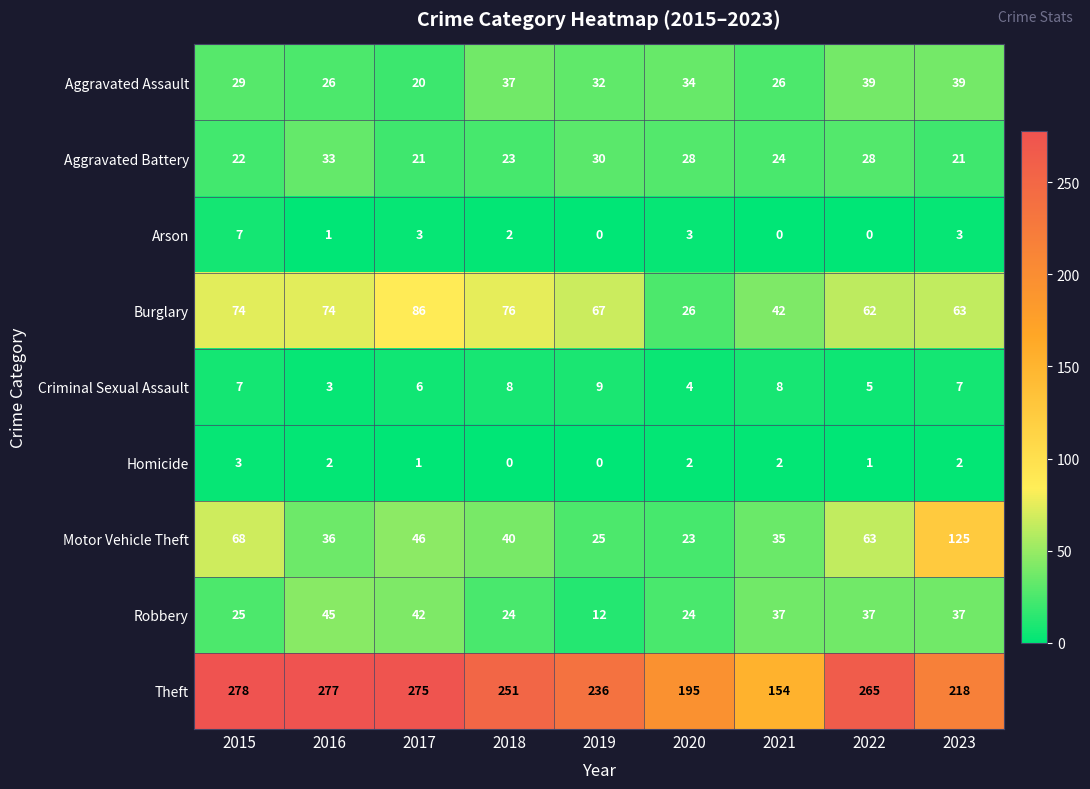

How many Arson values are between 0 and 3?

8